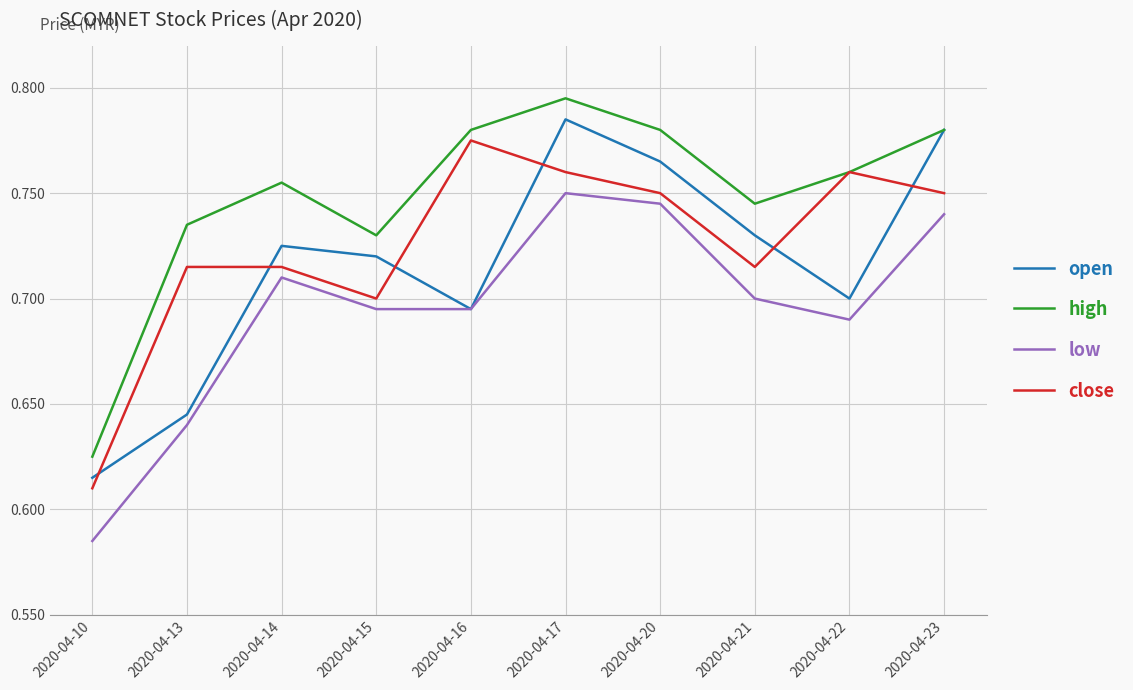

Is this an area chart (filled region under the line)?

No